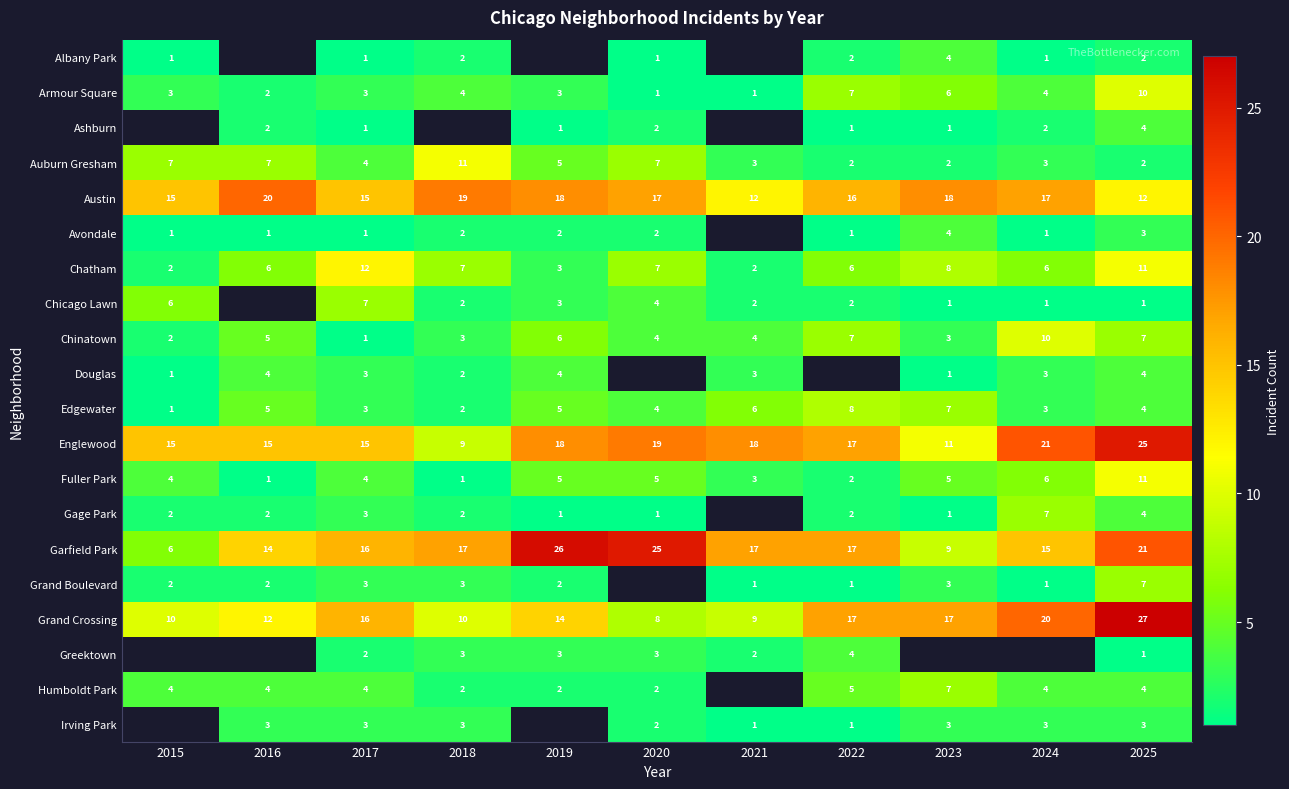

The Auburn Gresham series shows 2 at 2021. True or false?

False